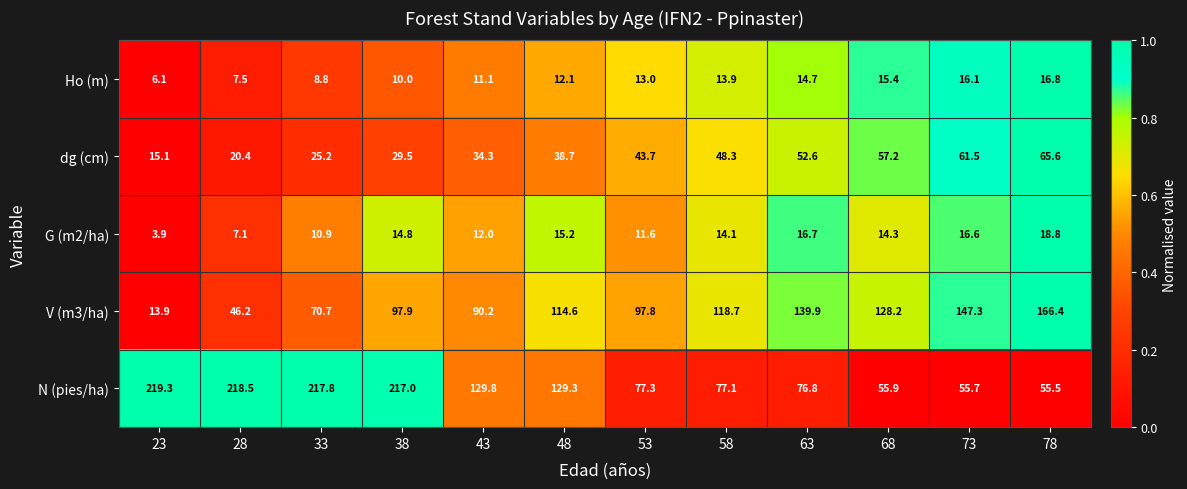

Which category has the highest value across all series?

23